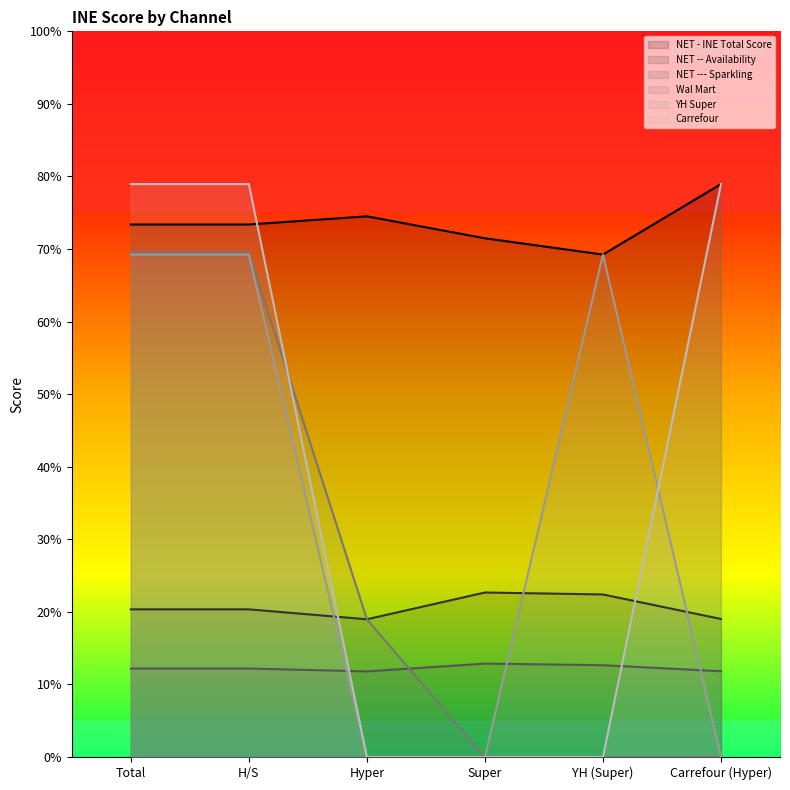

At which label is NET --- Sparkling closest to 12?

Carrefour (Hyper)